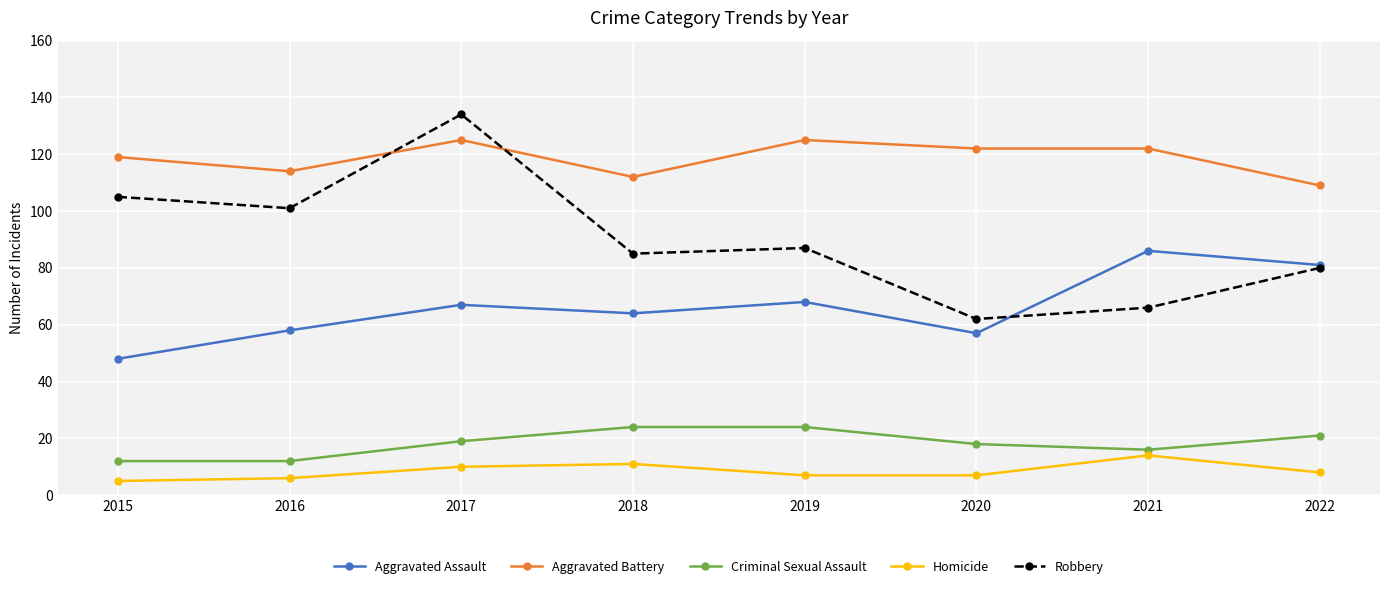

Count the number of data series in this chart.

5